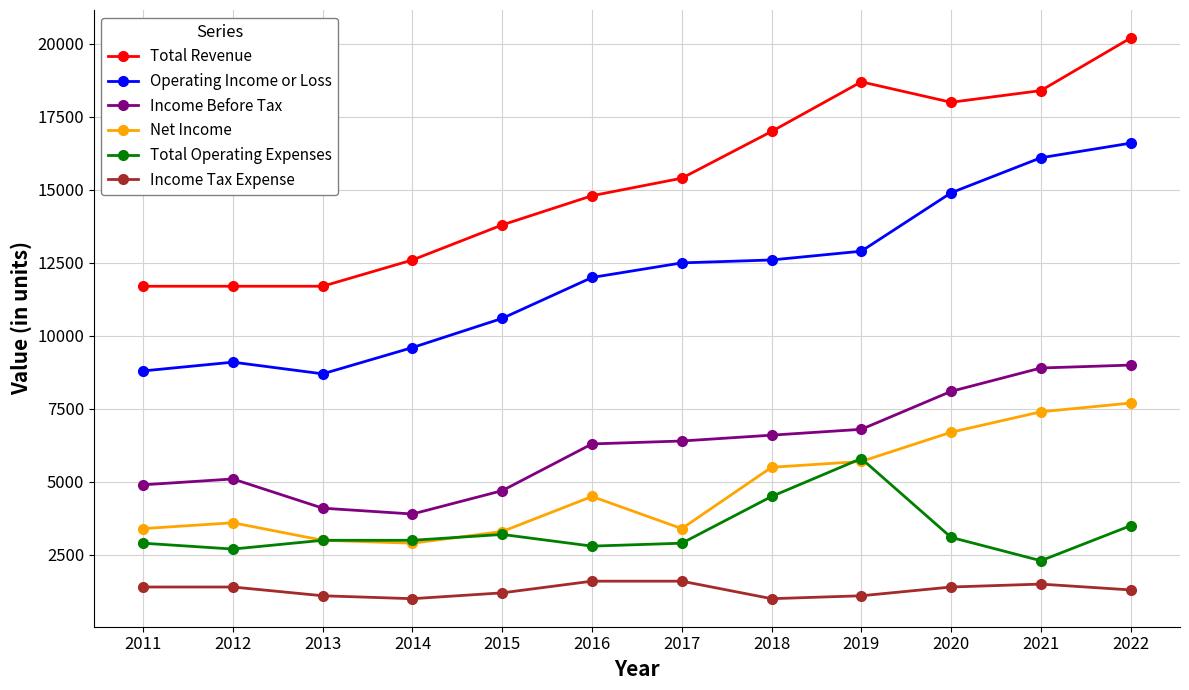

What is the difference between the Net Income values at 2016 and 2021?

2900